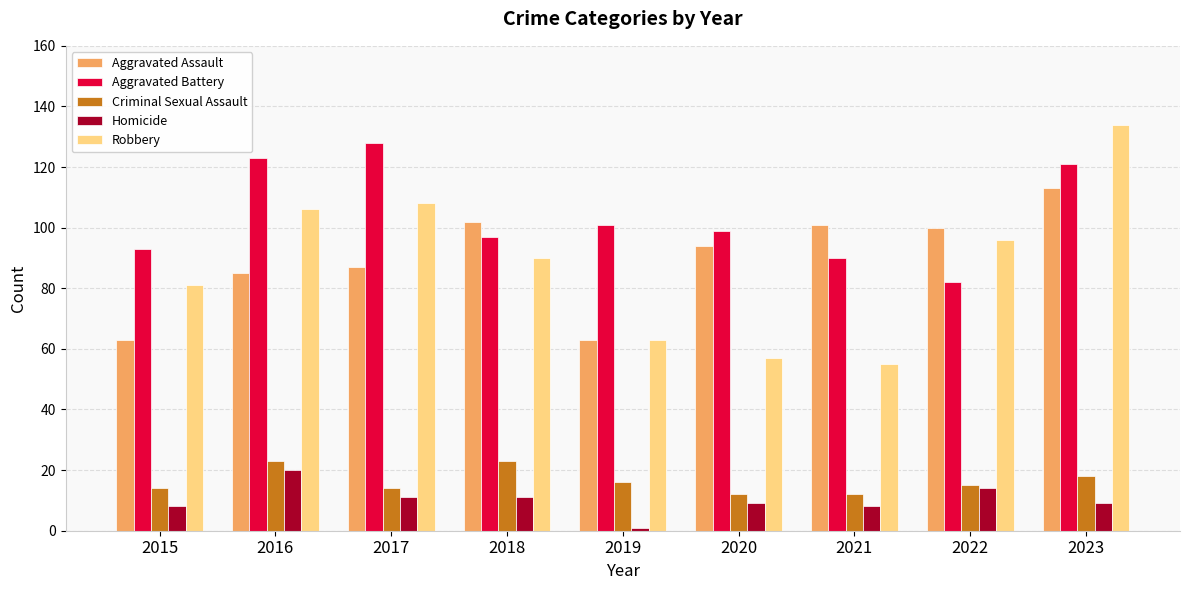

Reading left to right, extract all data points from this chart.

Aggravated Assault: 63	85	87	102	63	94	101	100	113
Aggravated Battery: 93	123	128	97	101	99	90	82	121
Criminal Sexual Assault: 14	23	14	23	16	12	12	15	18
Homicide: 8	20	11	11	1	9	8	14	9
Robbery: 81	106	108	90	63	57	55	96	134